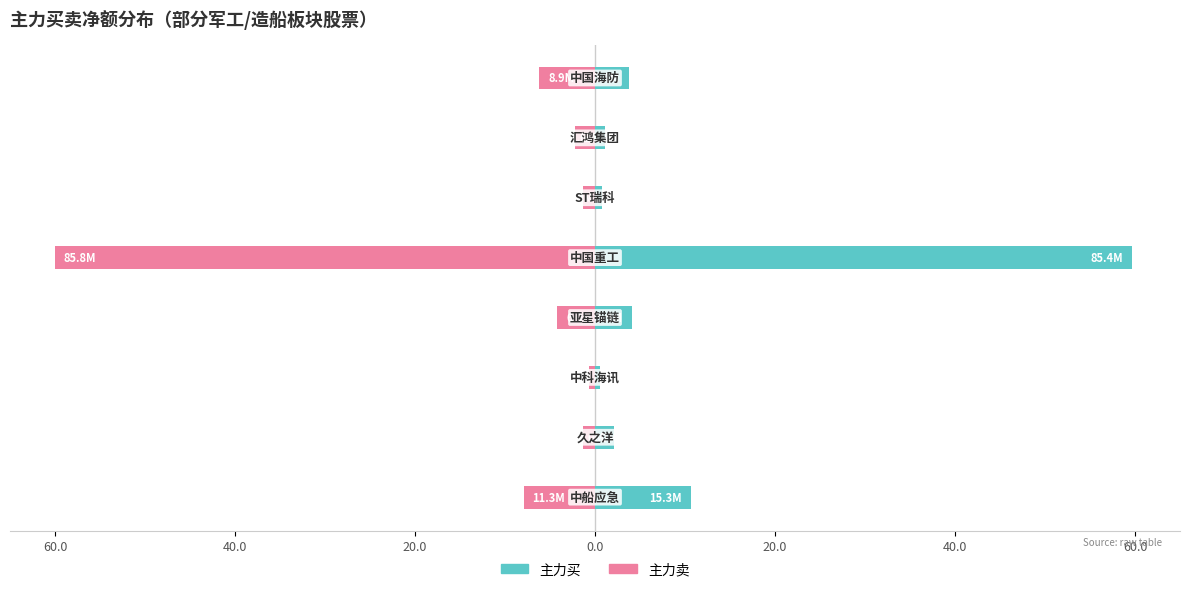

How many values in the 主力买 series are below 3?

4